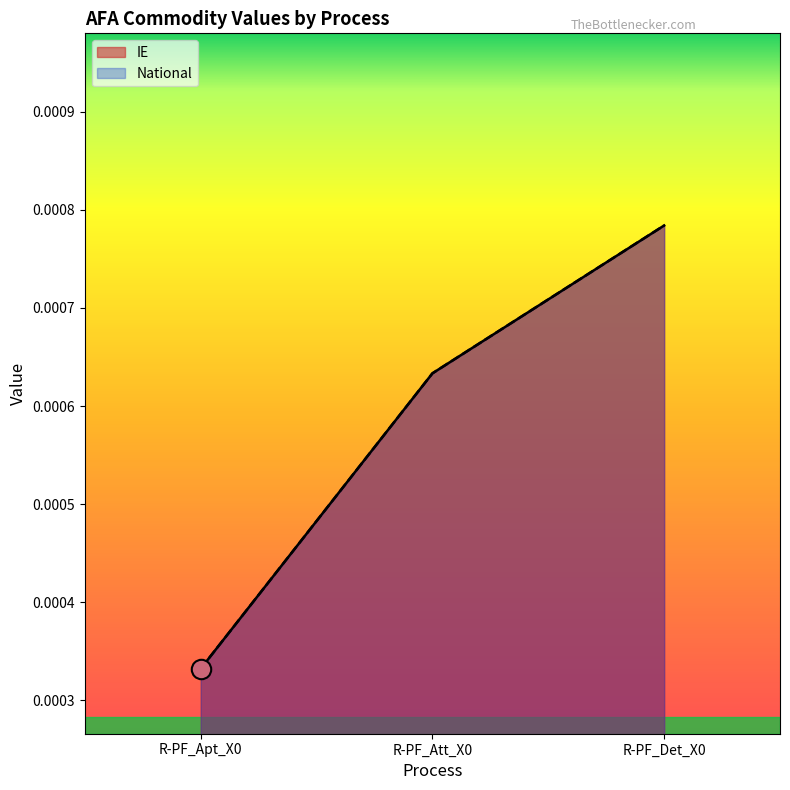

At how many categories does at least one series exceed 0?

3